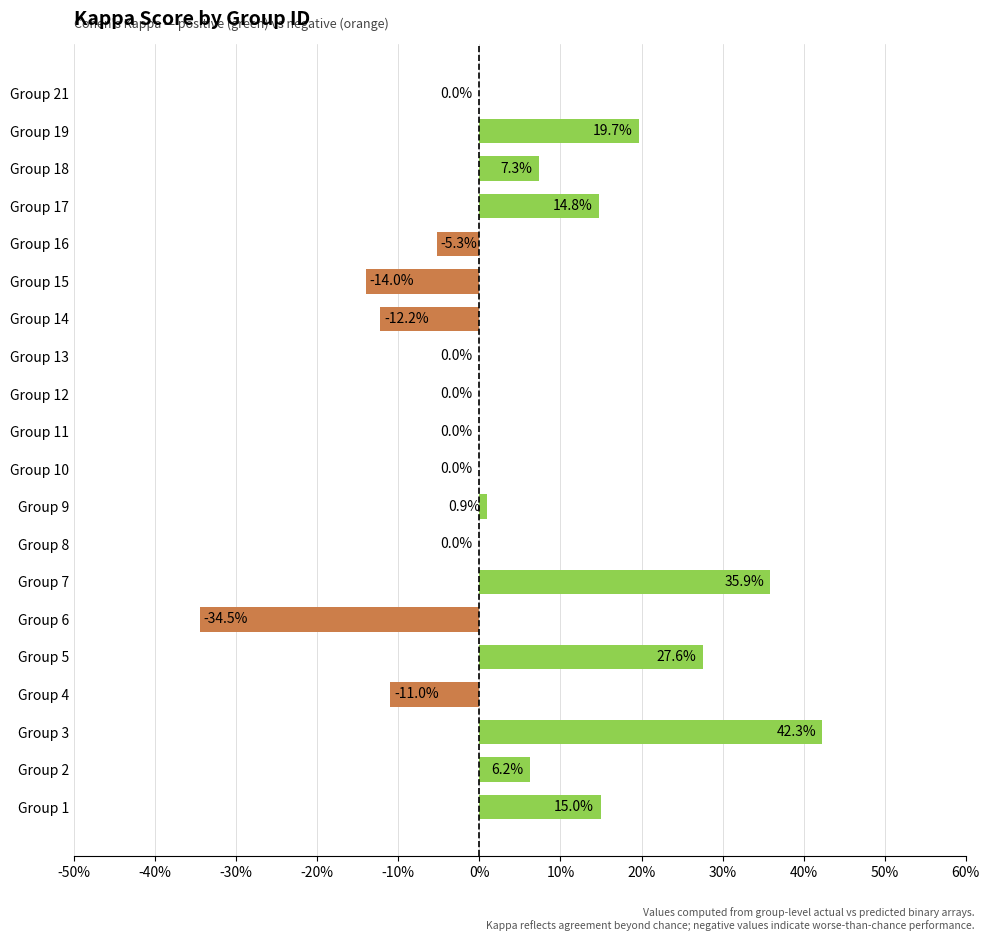

What is the minimum value shown in the chart?

-0.3